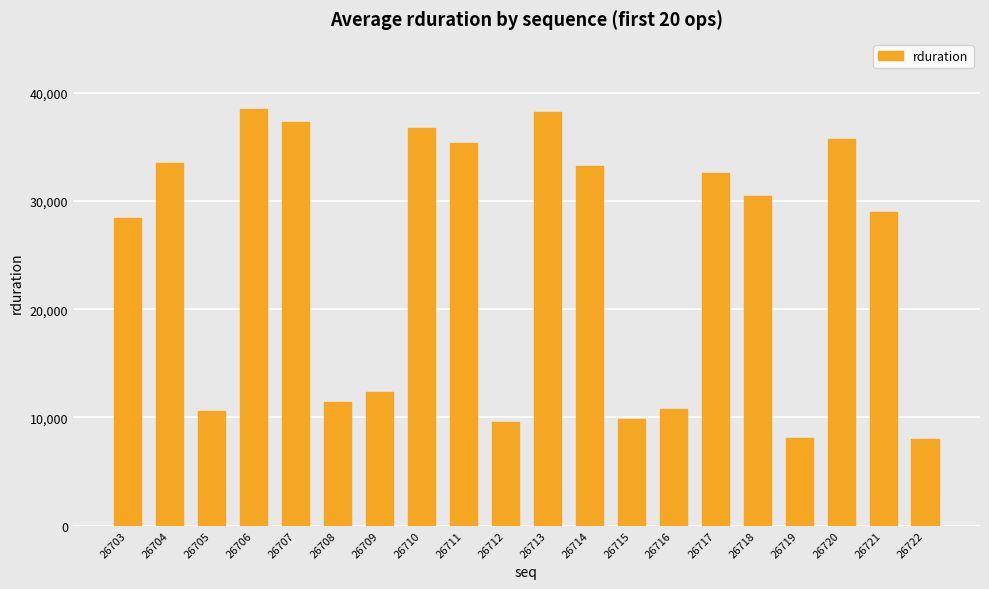

What is the maximum value shown in the chart?

38511